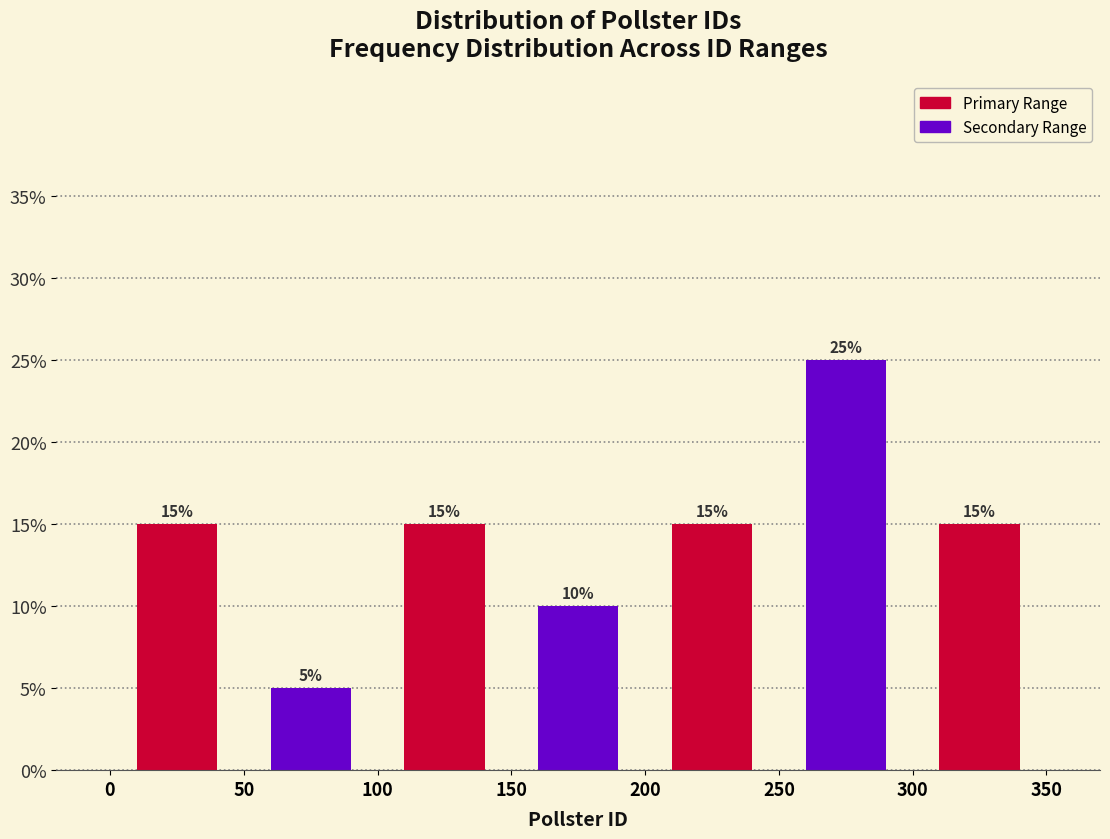

Which range on the x-axis has the tallest bar?

250 to 300